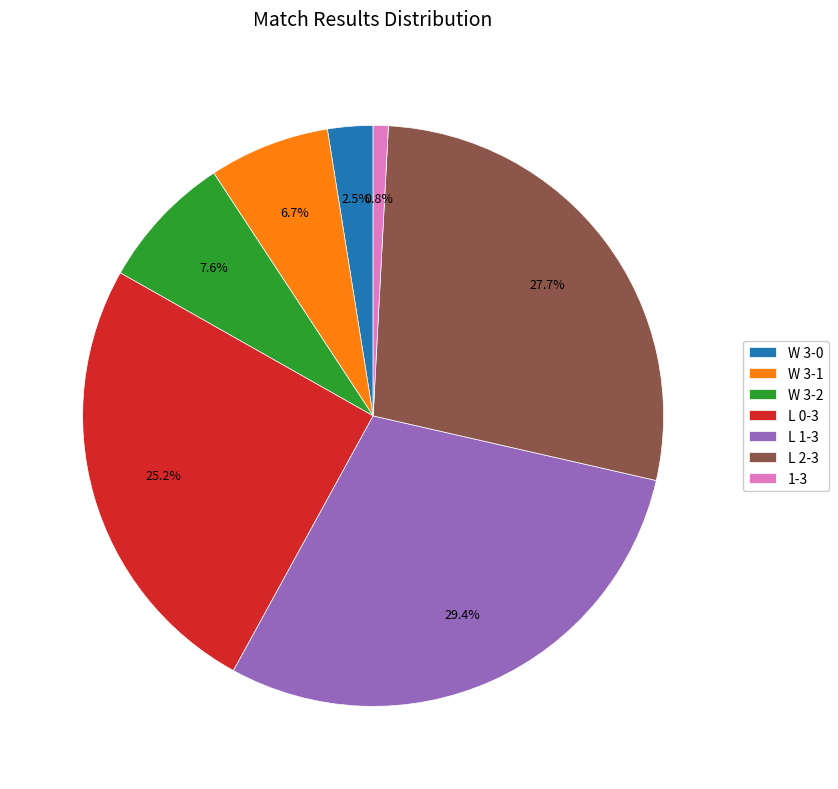

Which slice is the smallest?

1-3